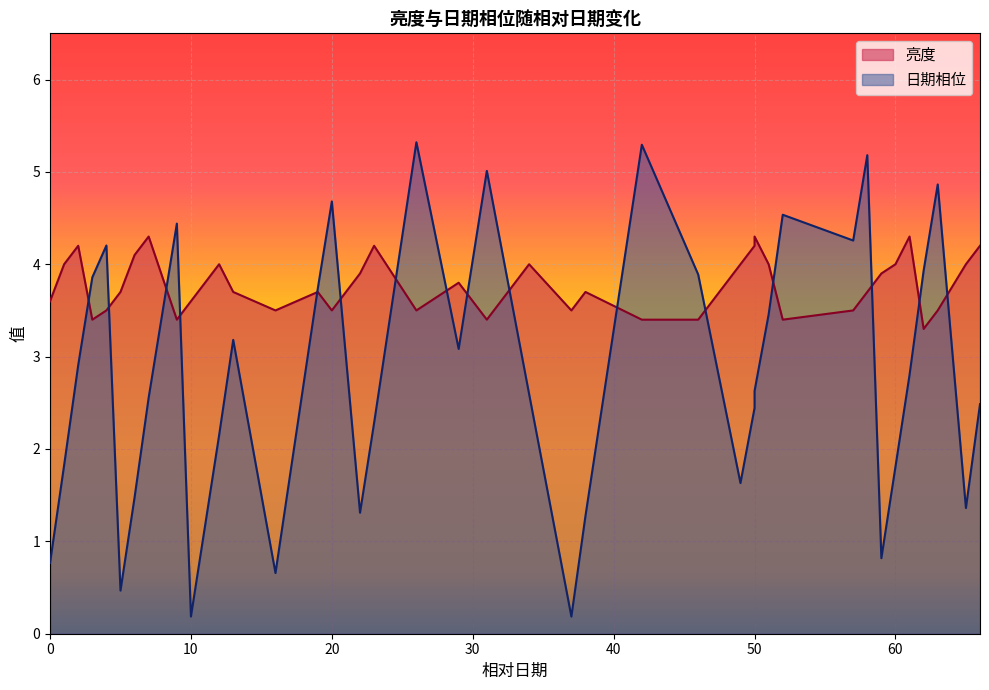

Which series has the largest range (max minus min)?

日期相位